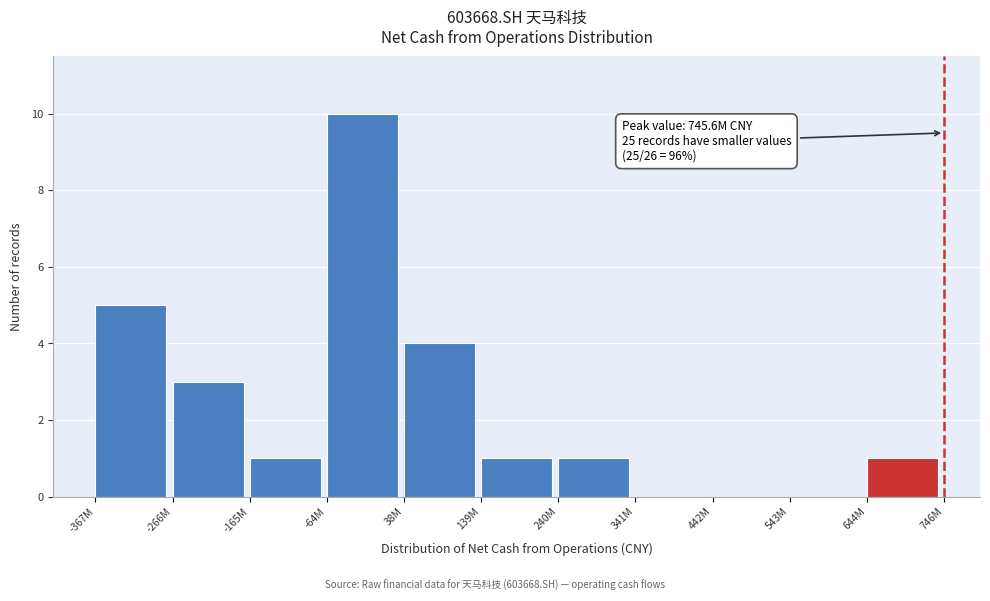

Reading left to right, list all the values displayed in this chart.

-367M=5	-266M=3	-165M=1	-64M=10	38M=4	139M=1	240M=1	341M=0	442M=0	543M=0	644M=1